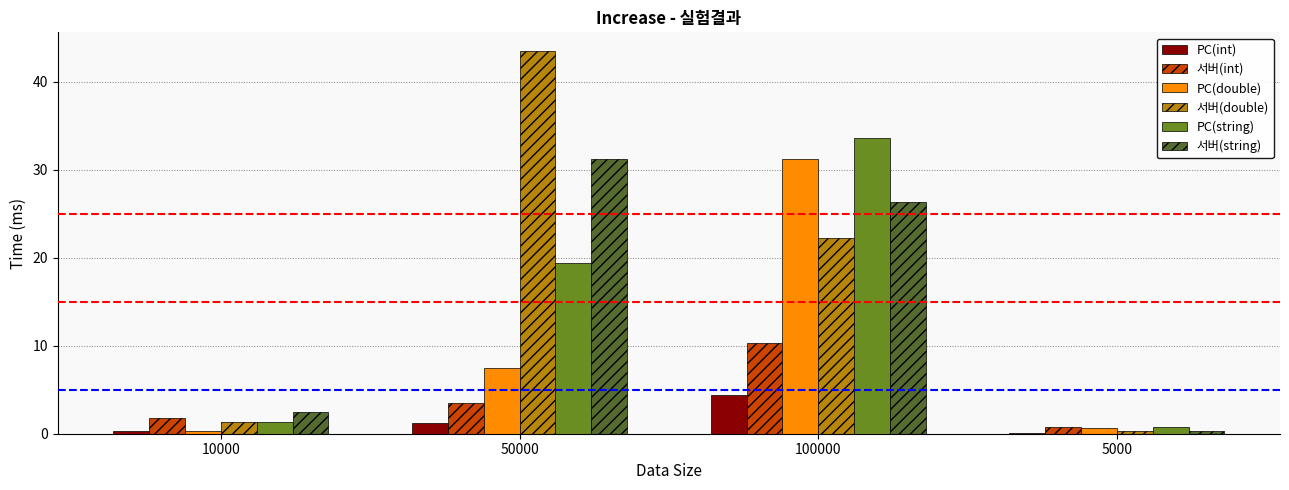

What is the sum of the 서버(string) values at 10000 and 5000?

2.8